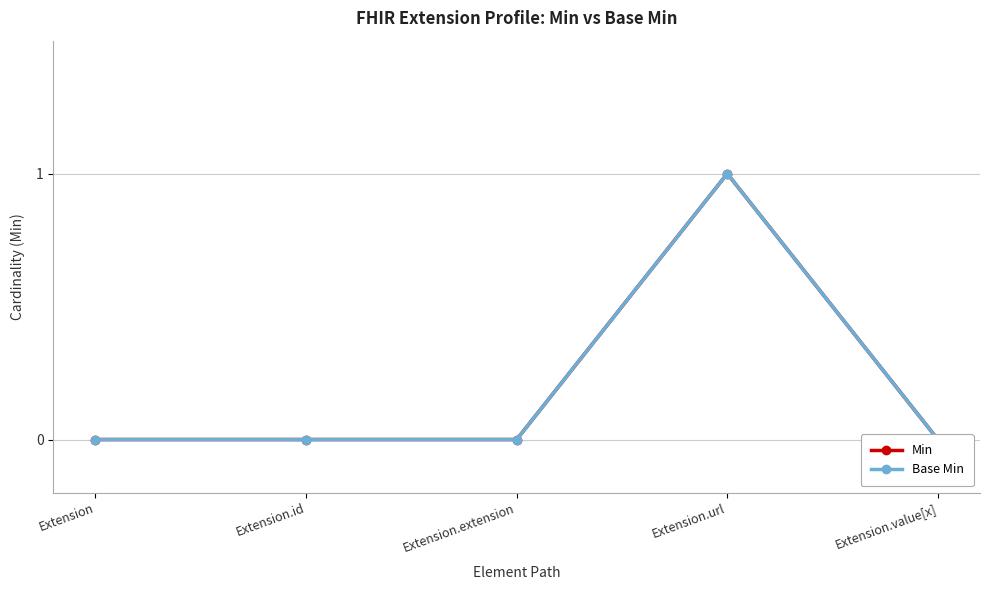

At how many categories does at least one series exceed 0?

1